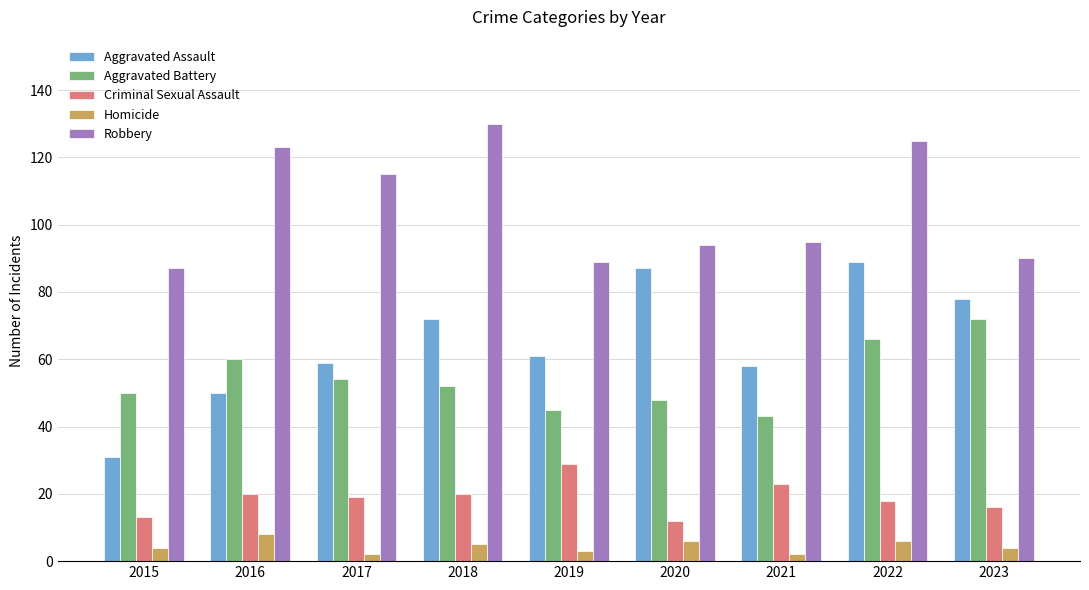

What is the difference between the maximum and second lowest values in the Criminal Sexual Assault series?

16